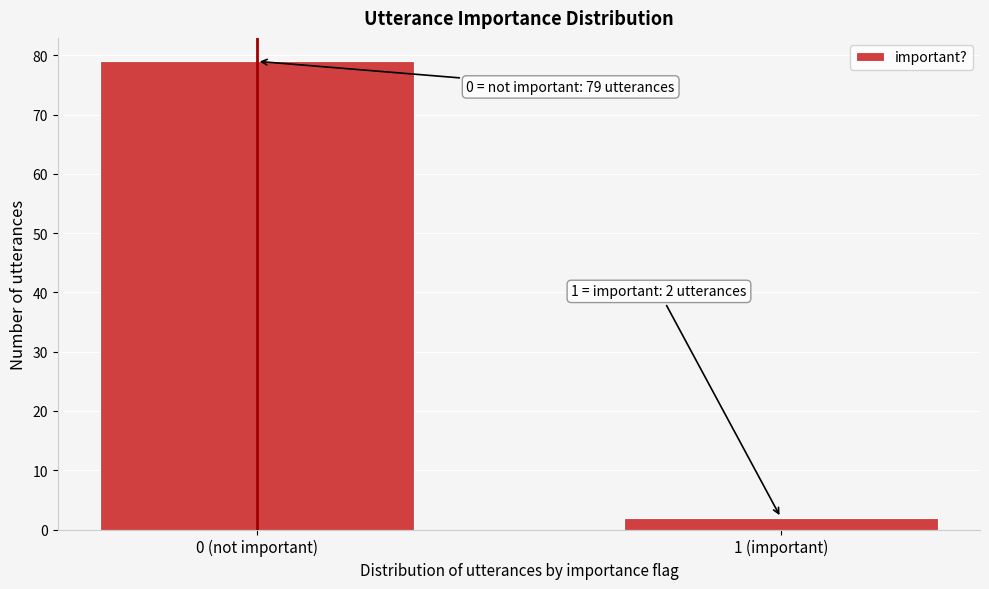

Reading left to right, extract all data points from this chart.

79	2